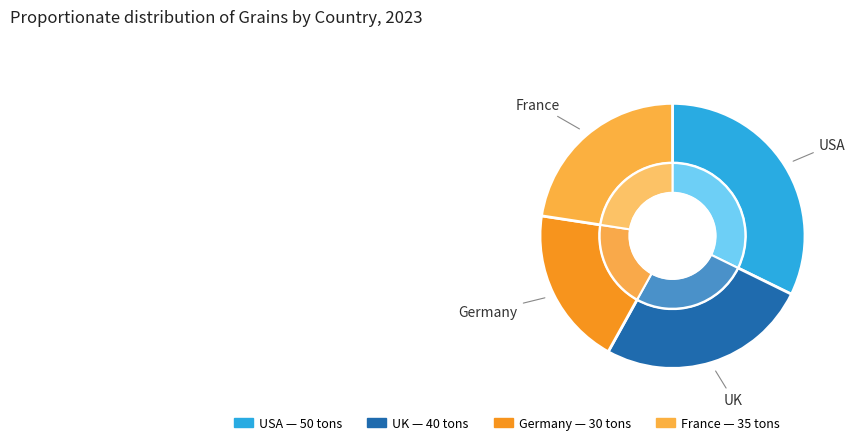

Rank the categories by value from highest to lowest.

USA, UK, France, Germany